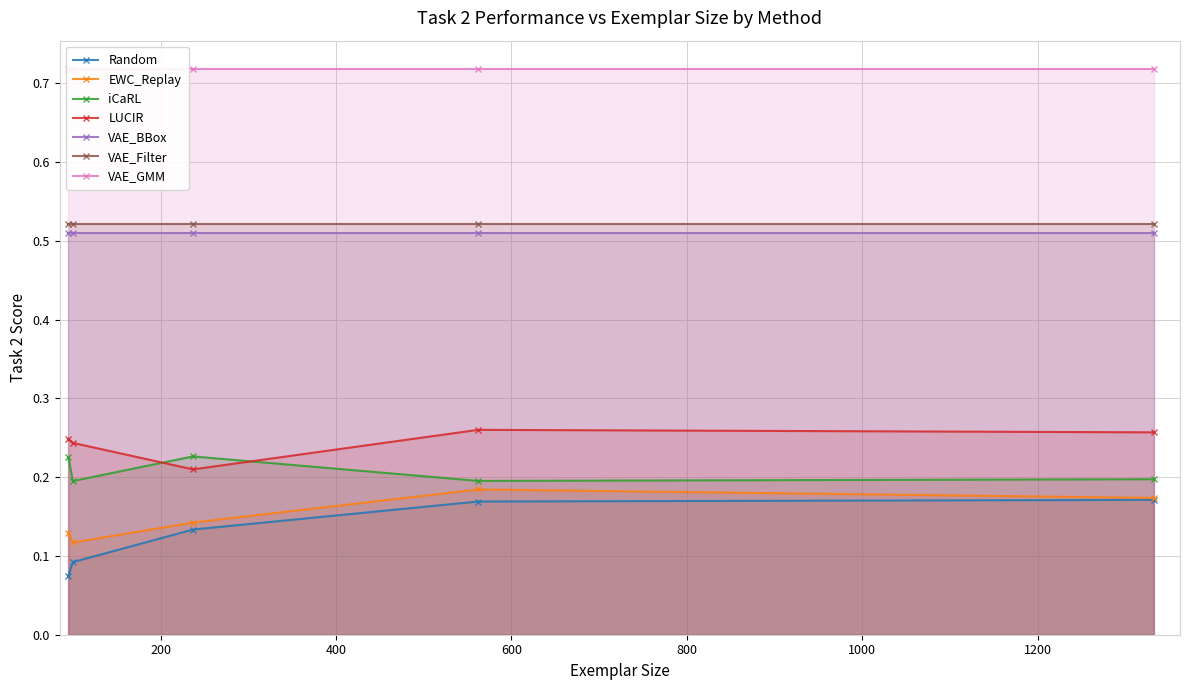

At which label does Random reach its minimum?

95